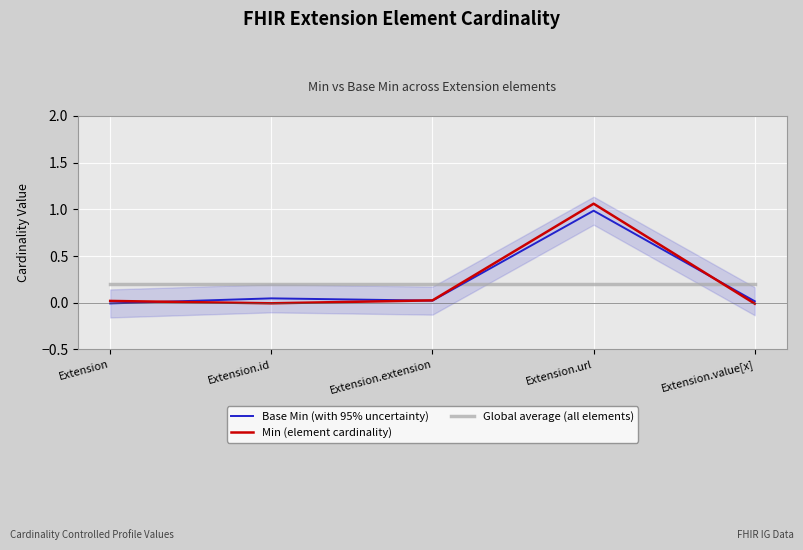

At which label is Min (element cardinality) closest to 0?

Extension.id